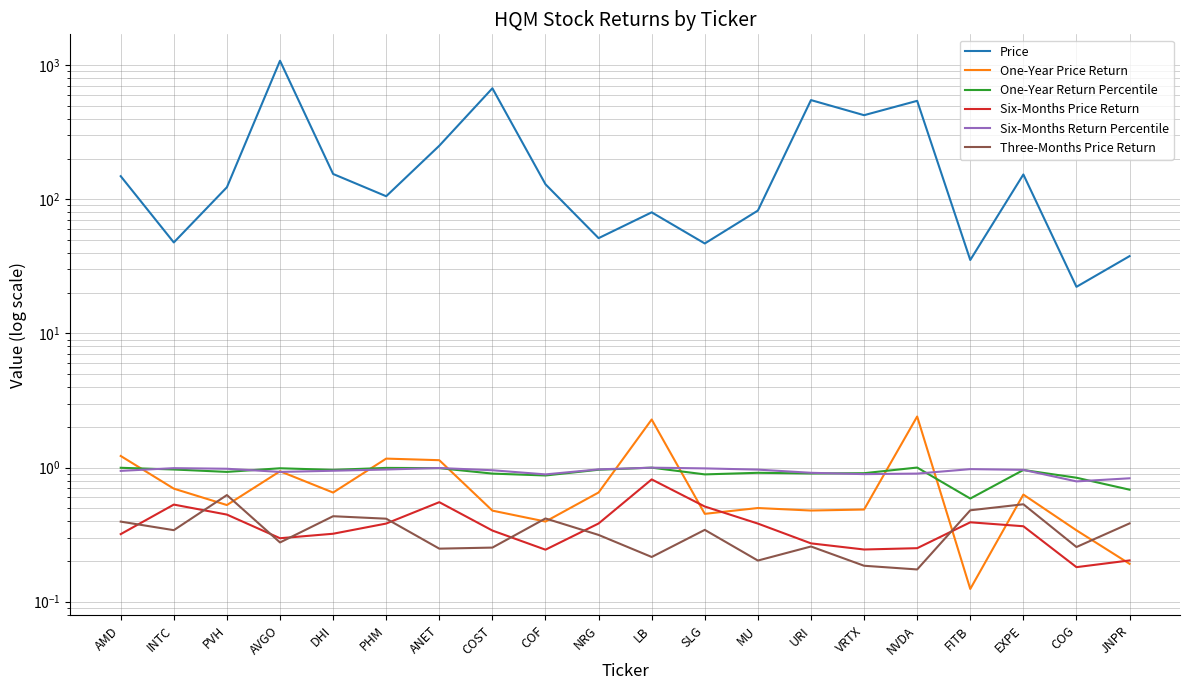

List the series in order of their peak value, highest first.

Price, One-Year Price Return, One-Year Return Percentile, Six-Months Return Percentile, Six-Months Price Return, Three-Months Price Return